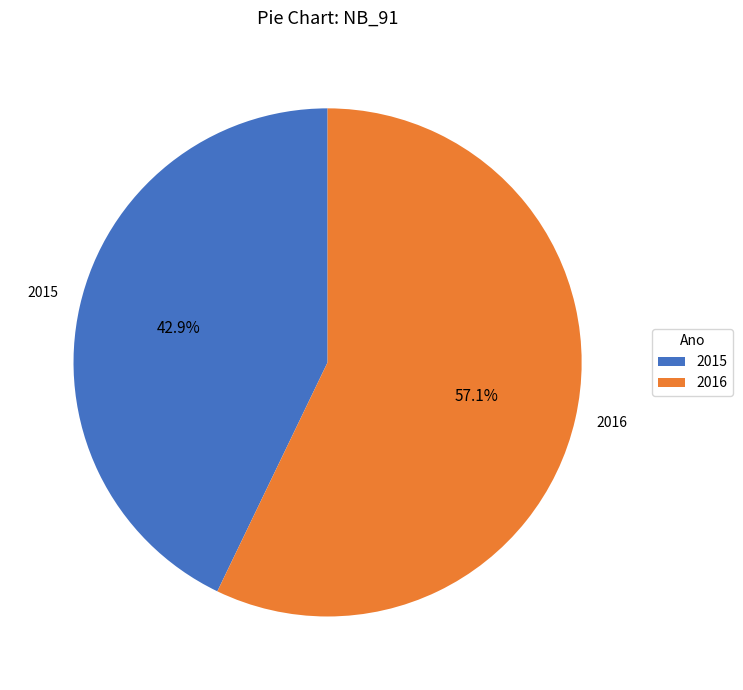

To the nearest percent, what is the average slice percentage?

50%